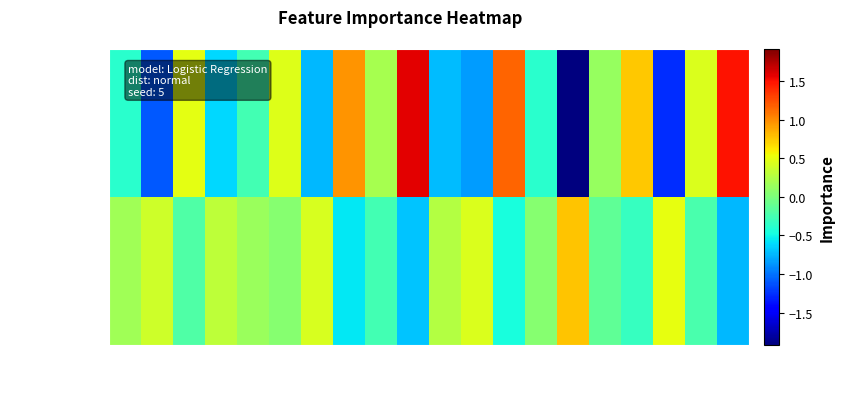

Between 8 and 11, which is larger?

8